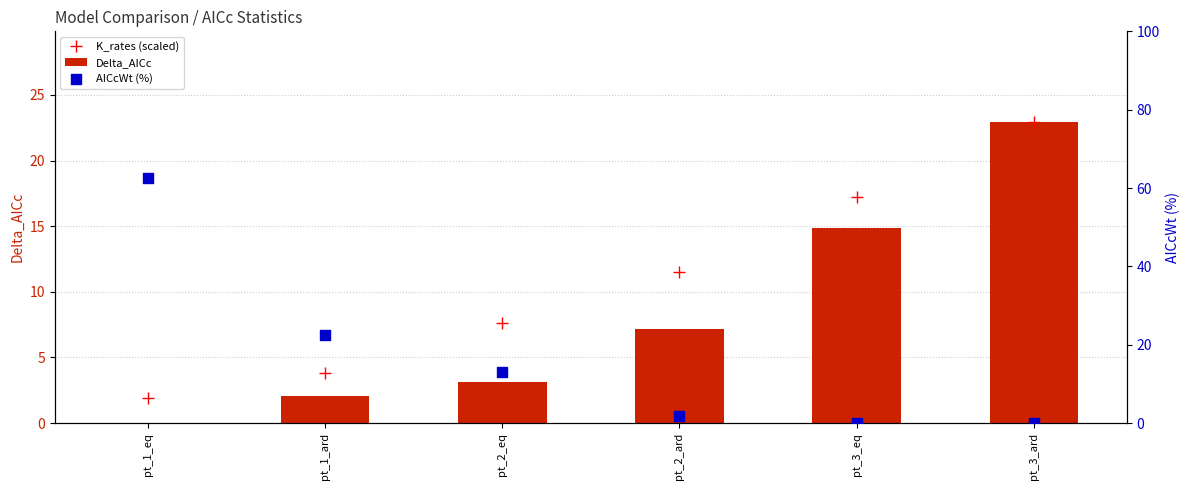

At which category is the sum across all series the highest?

pt_1_eq